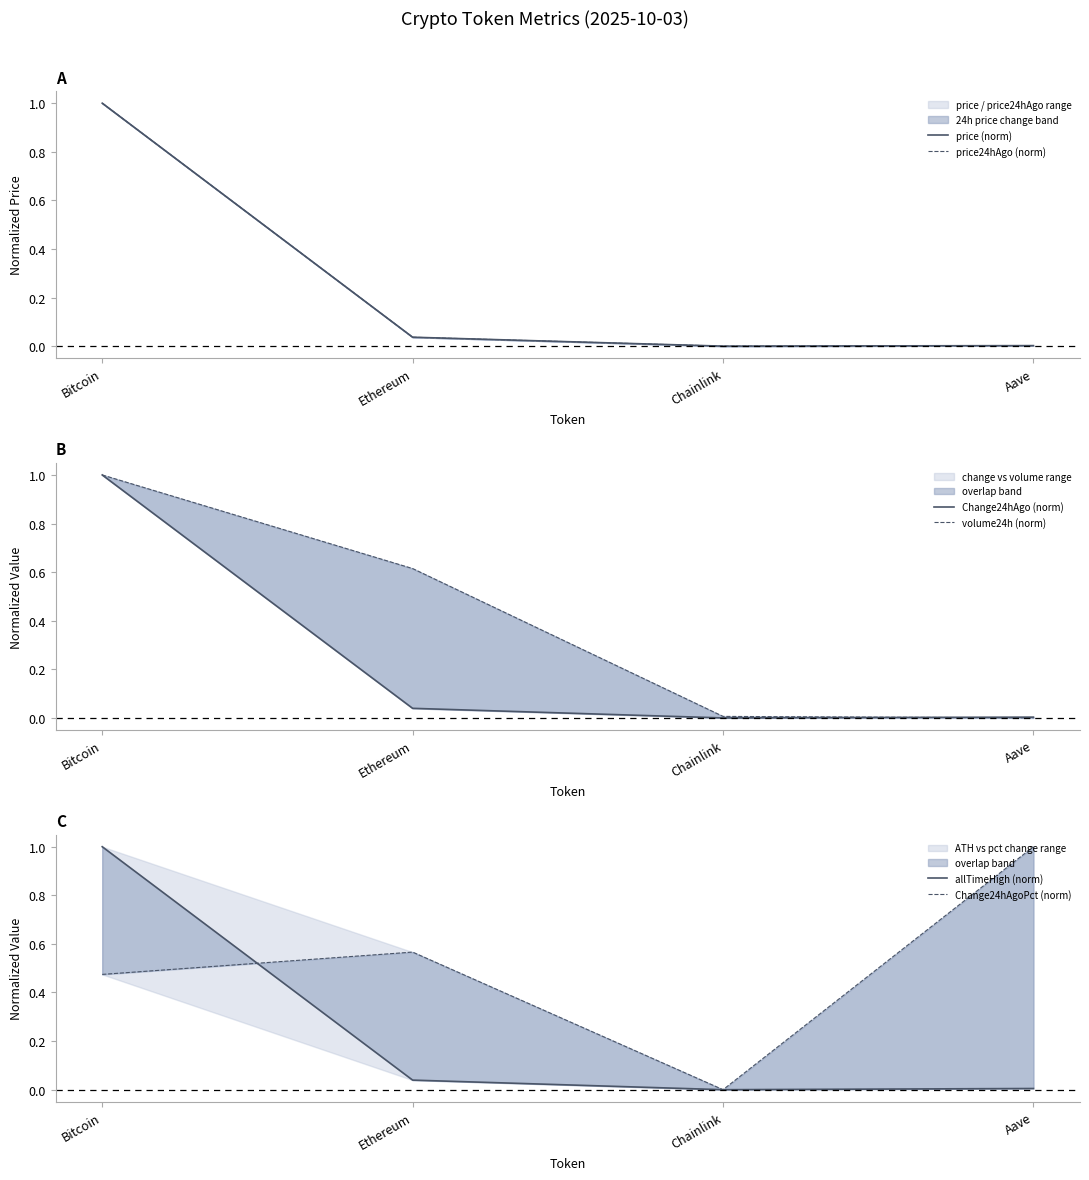

Between Chainlink and Bitcoin, which is larger?

Bitcoin